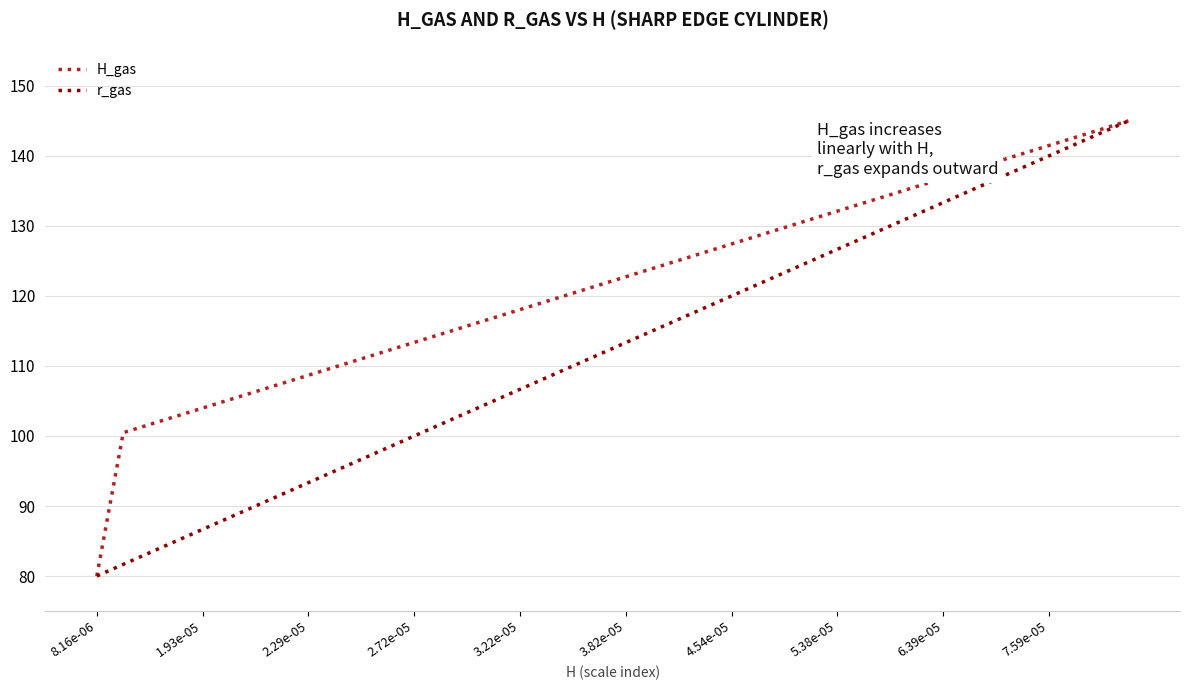

What is the average value of the r_gas series?

112.5